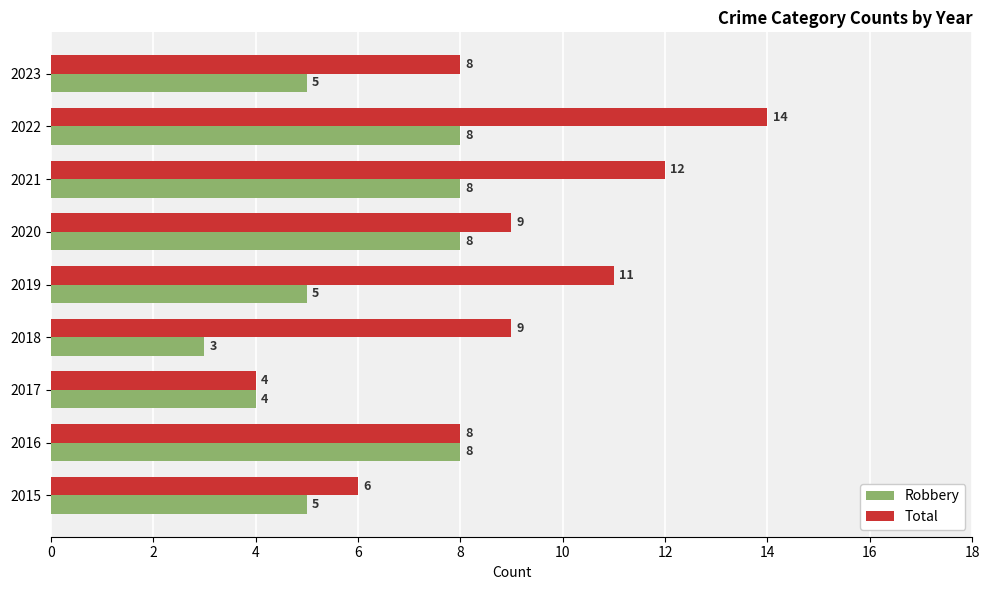

True or false: Total has a value of 8 at 2016.

True